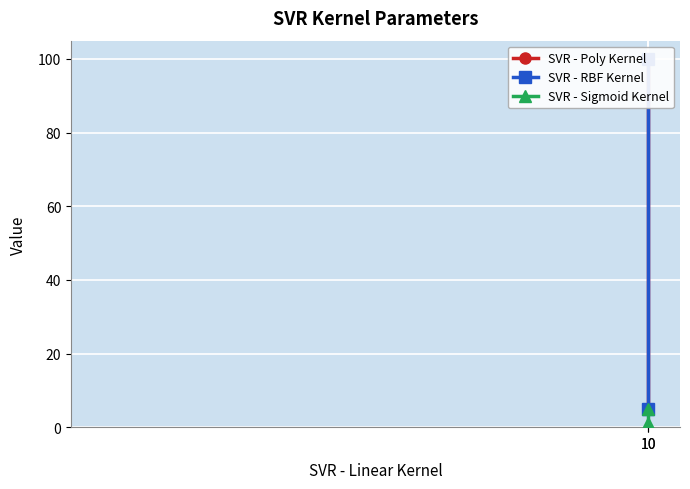

What is the value of the SVR - Poly Kernel point at the 2nd from the left?

100